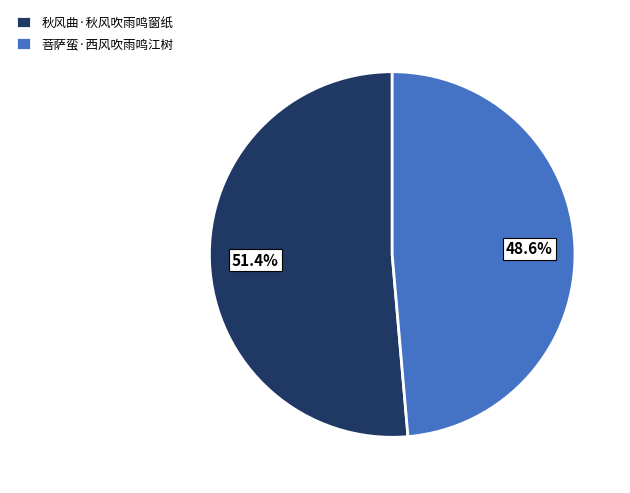

Which slice is the largest?

秋风曲·秋风吹雨鸣窗纸